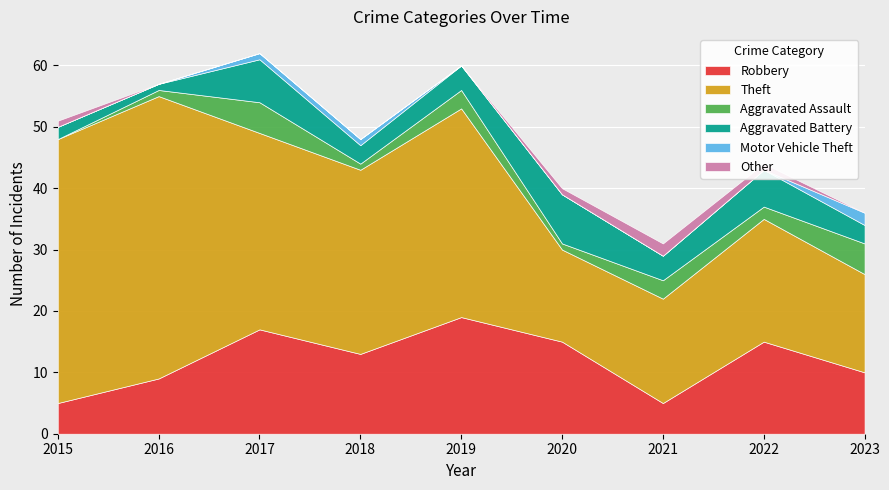

The value of Aggravated Battery at 2020 is 3. True or false?

False